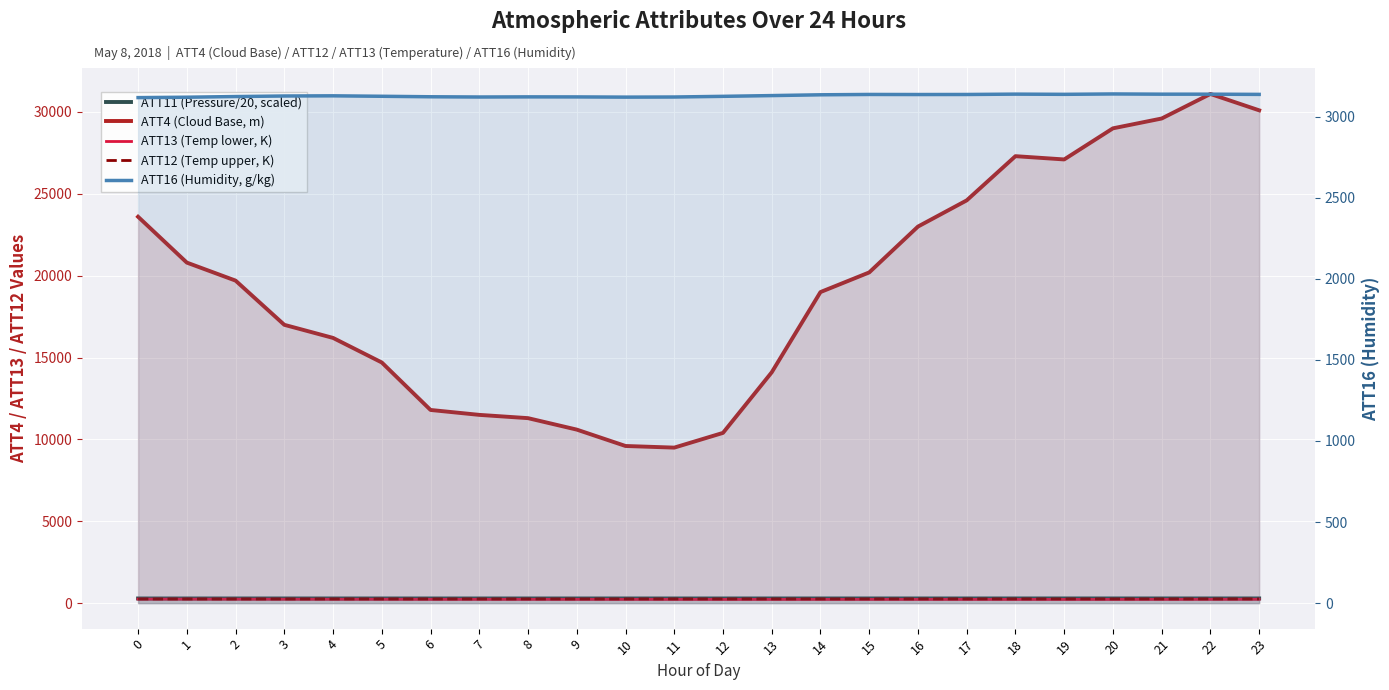

At which category does ATT11 (Pressure/20, scaled) reach its first local peak?

5